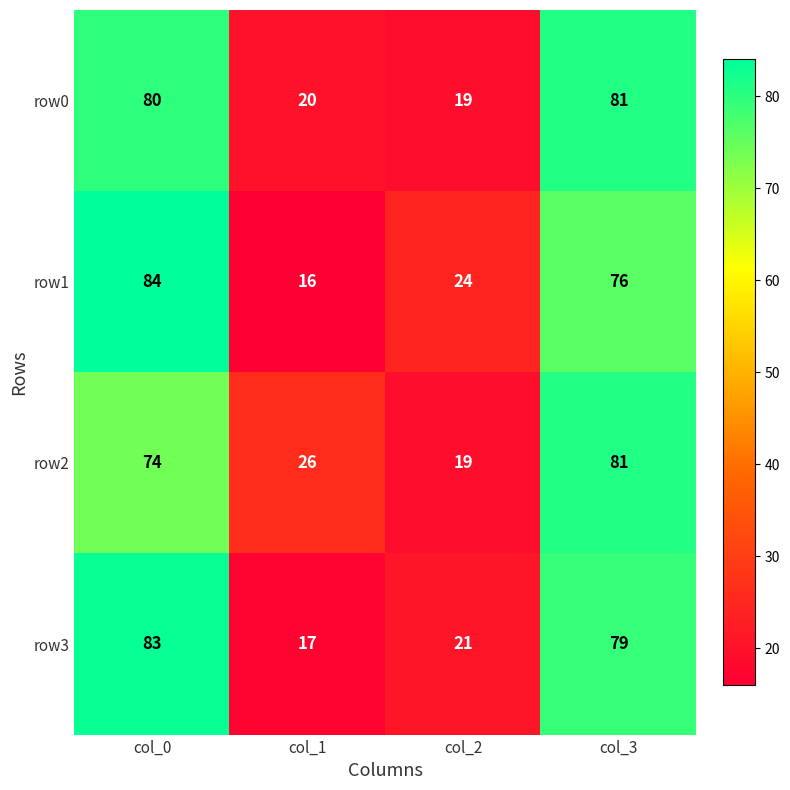

Is it true that row3 equals 51 at col_3?

False